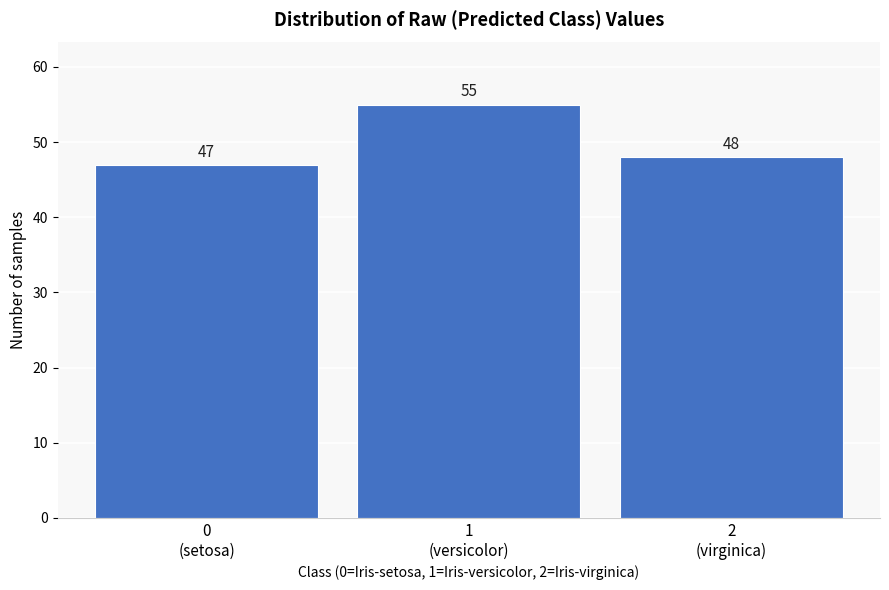

Reading left to right, transcribe all the data shown in this chart.

47	55	48